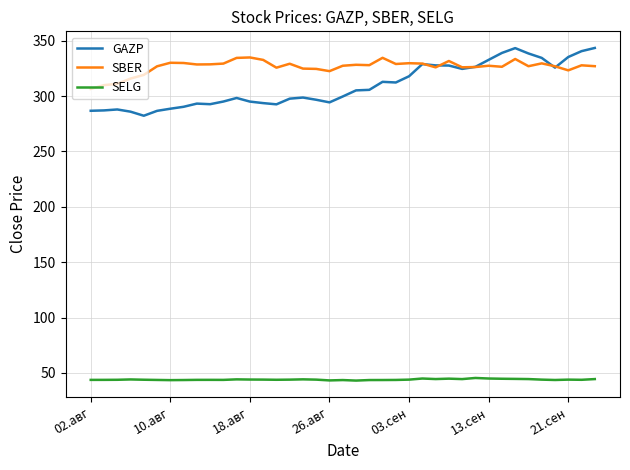

Does the chart have visible grid lines?

Yes